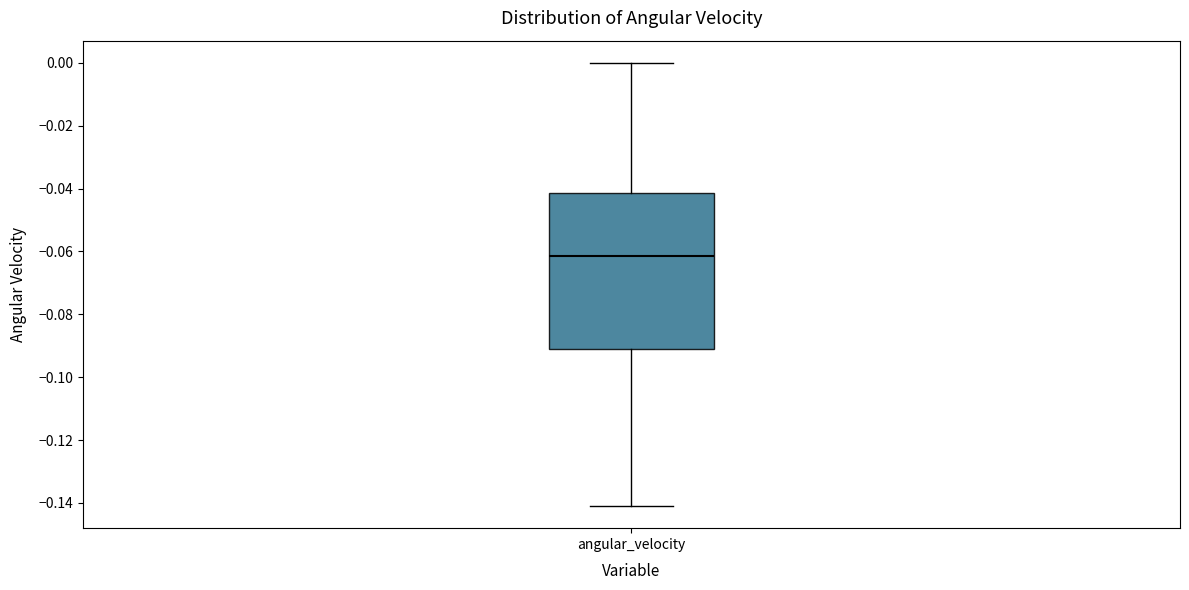

Where does the lower whisker of the box for angular_velocity end on the y-axis? The values are not printed on the chart, so give them approximately, as read against the axis.

-0.140